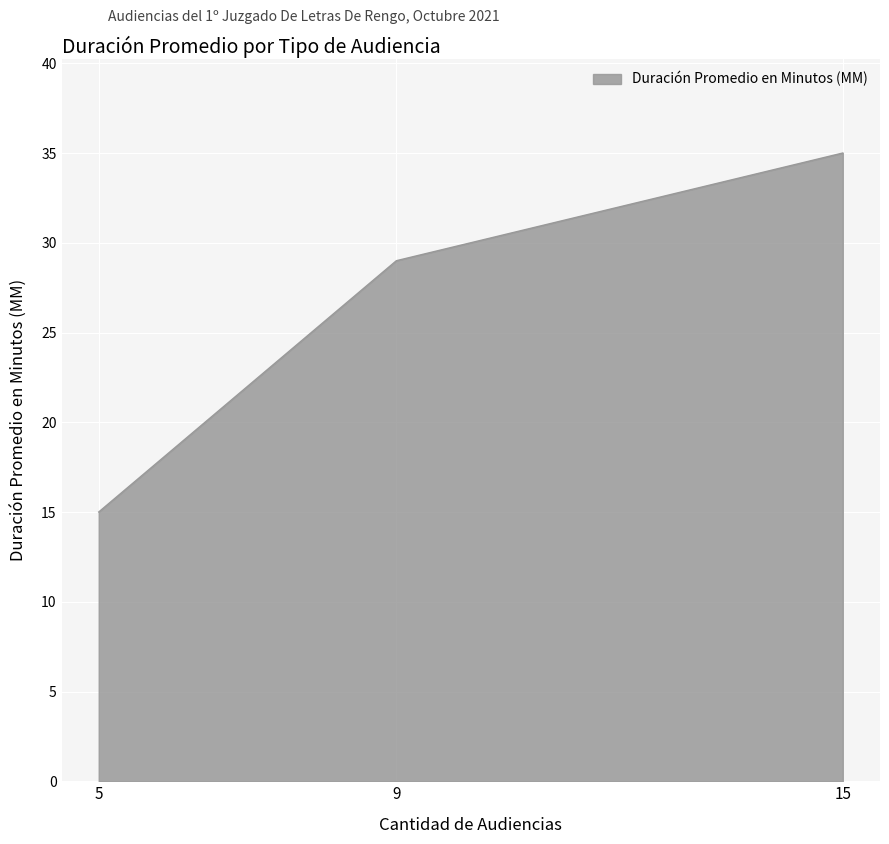

How many lines are shown in the chart?

1